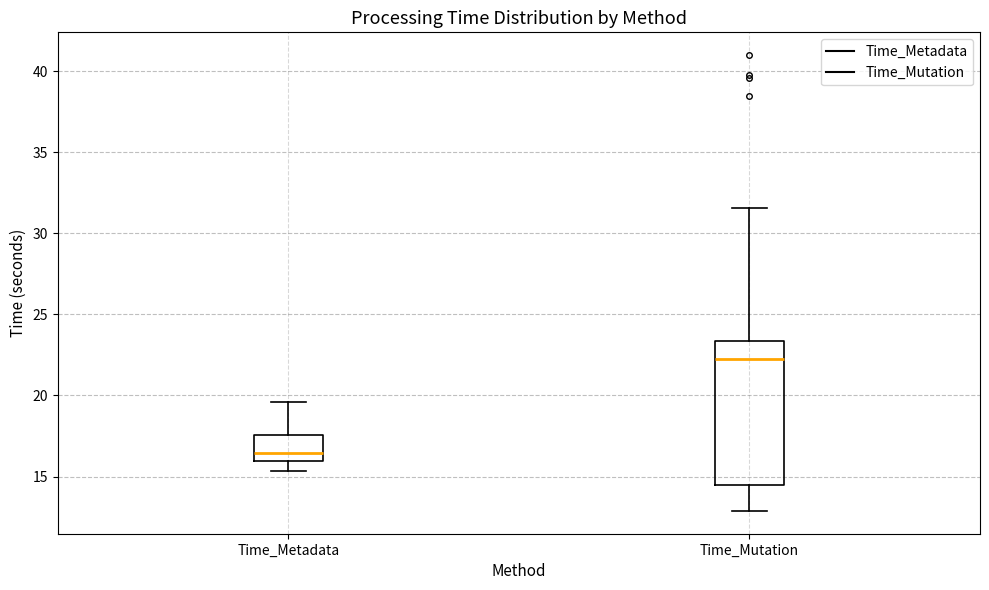

Which box's median line is the lowest?

Time_Metadata